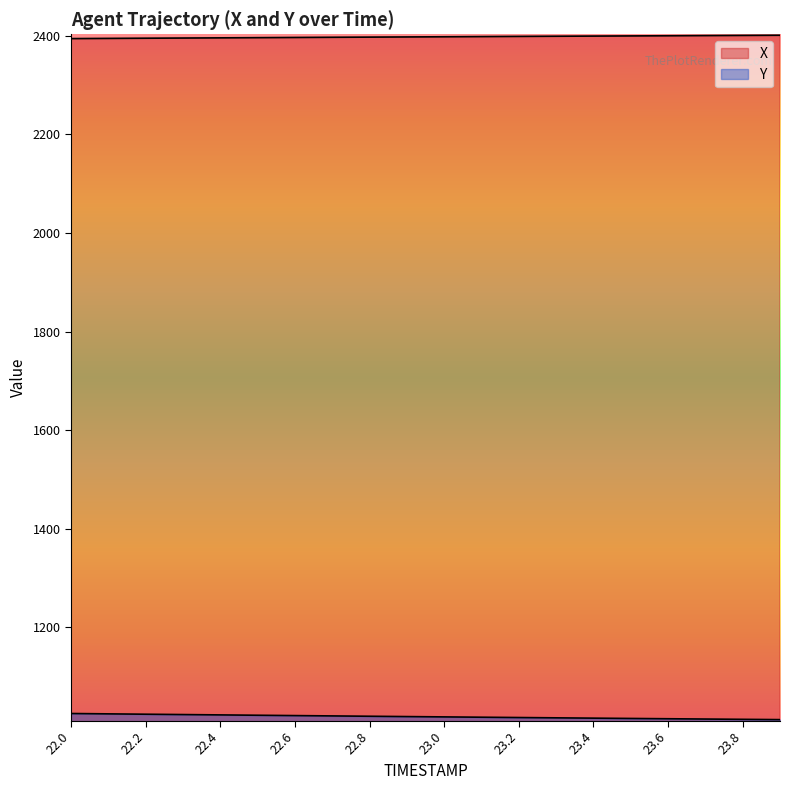

Reading left to right, what are all the values shown in this chart?

X: 2394.5	2394.9	2395.2	2395.6	2396.0	2396.4	2396.8	2397.1	2397.5	2397.8	2398.2	2398.6	2398.9	2399.3	2399.6	2399.9	2400.3	2400.6	2400.9	2401.2
Y: 1025.5	1024.8	1024.1	1023.4	1022.7	1022.0	1021.3	1020.6	1020.0	1019.3	1018.6	1018.0	1017.4	1016.7	1016.1	1015.5	1014.9	1014.3	1013.7	1013.1